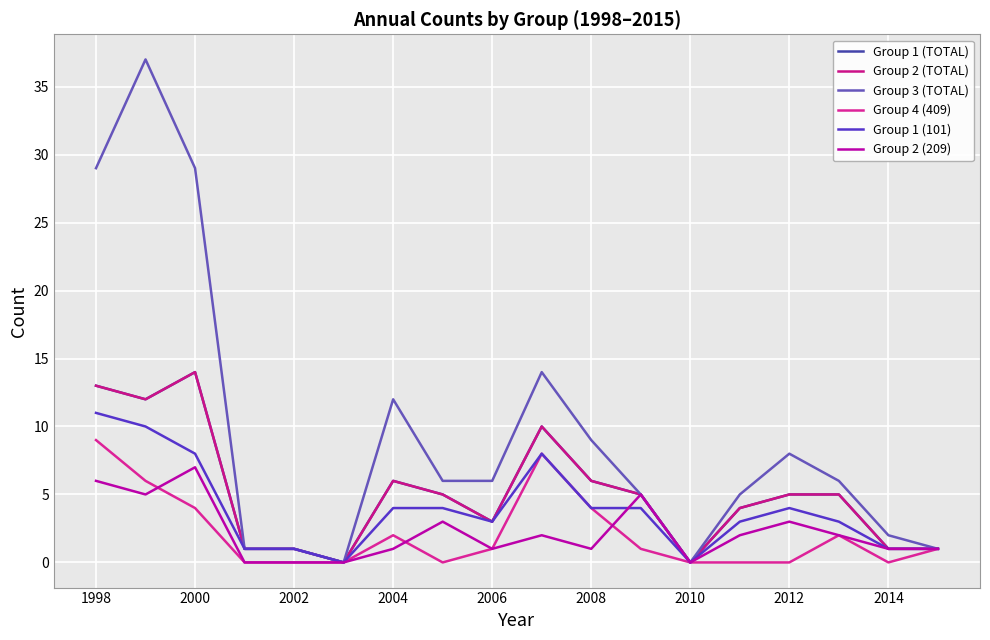

Does the chart display data point markers on the line(s)?

No